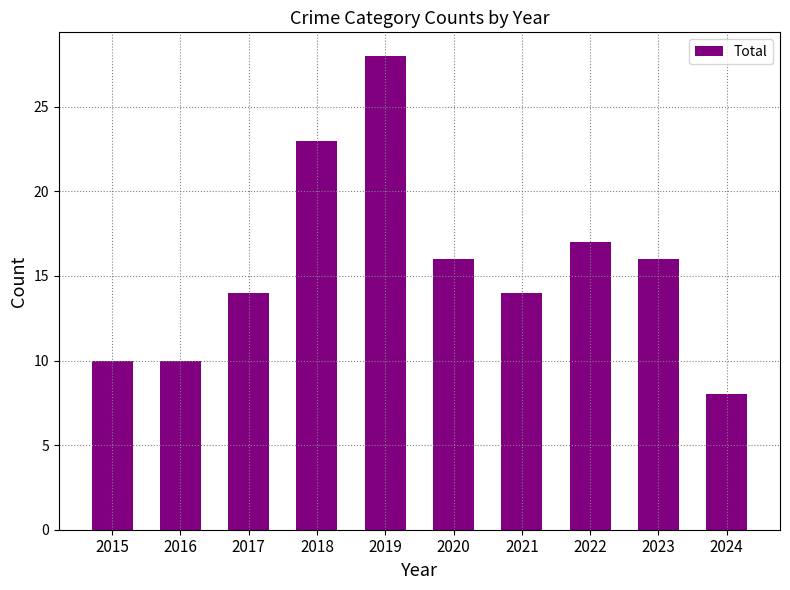

Reading left to right, what are all the values shown in this chart?

2015=10	2016=10	2017=14	2018=23	2019=28	2020=16	2021=14	2022=17	2023=16	2024=8